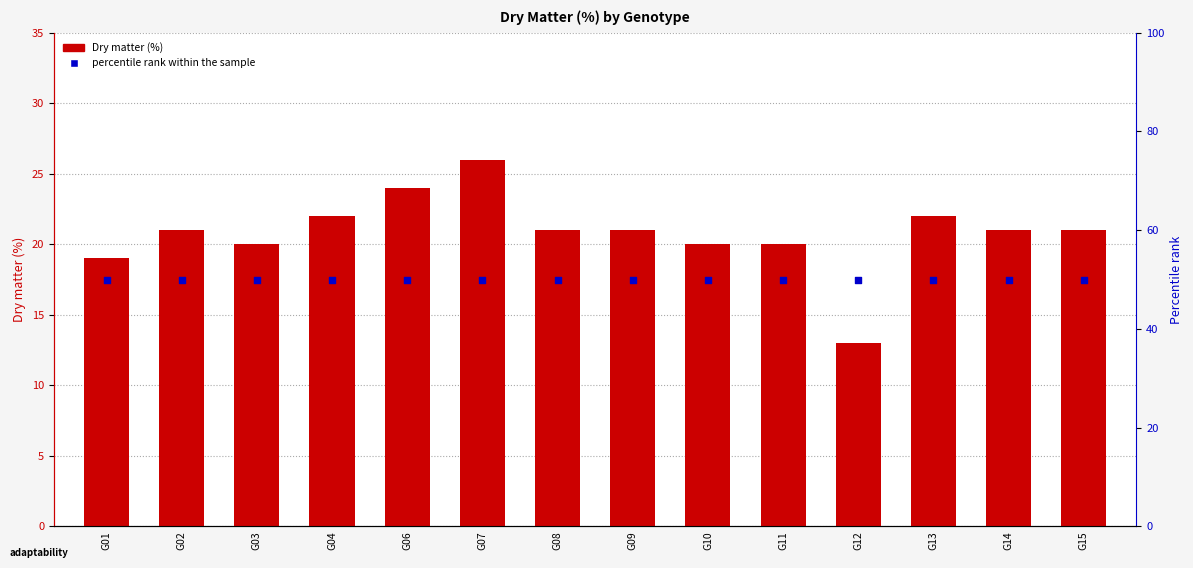

Which series has the largest Y range (max minus min)?

Dry matter (%)